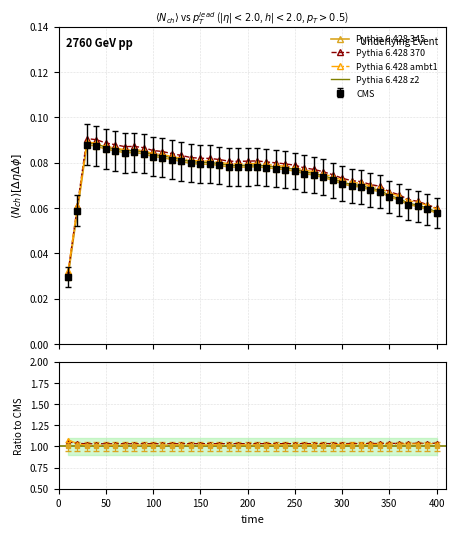

List the labels in order of value, smallest first.

10, 400, 20, 390, 380, 370, 360, 350, 340, 330, 320, 310, 300, 290, 280, 270, 260, 250, 240, 230, 220, 190, 180, 200, 210, 170, 160, 150, 140, 130, 120, 110, 100, 90, 70, 80, 60, 50, 40, 30